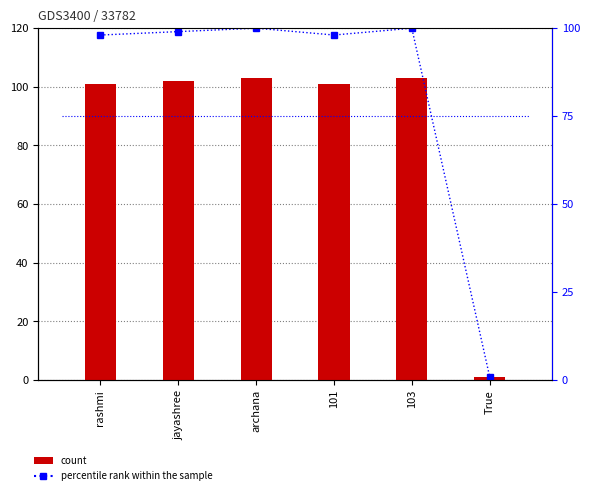

Where does the percentile rank within the sample series first go above 99?

jayashree